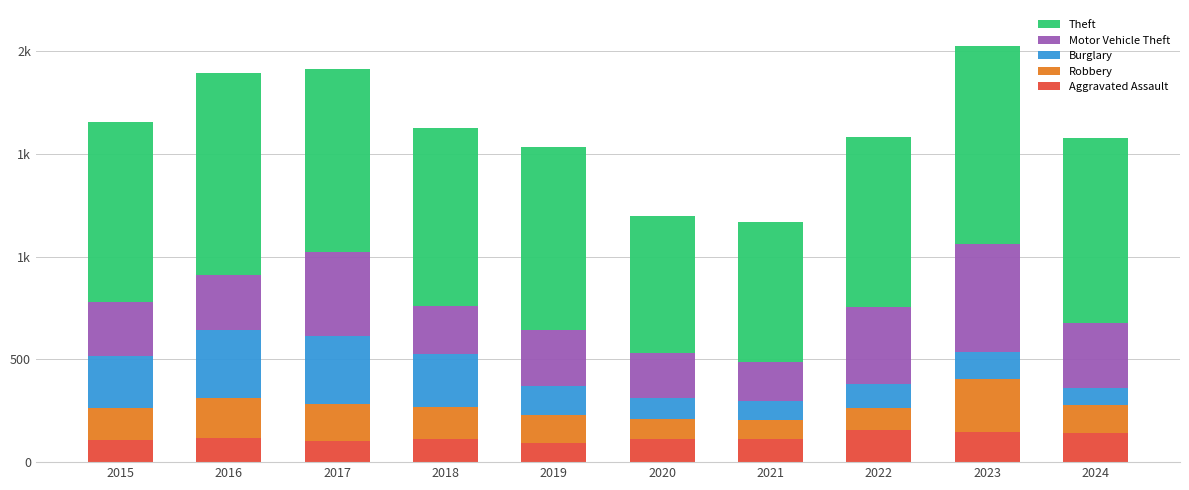

Does the chart contain stacked bars?

Yes